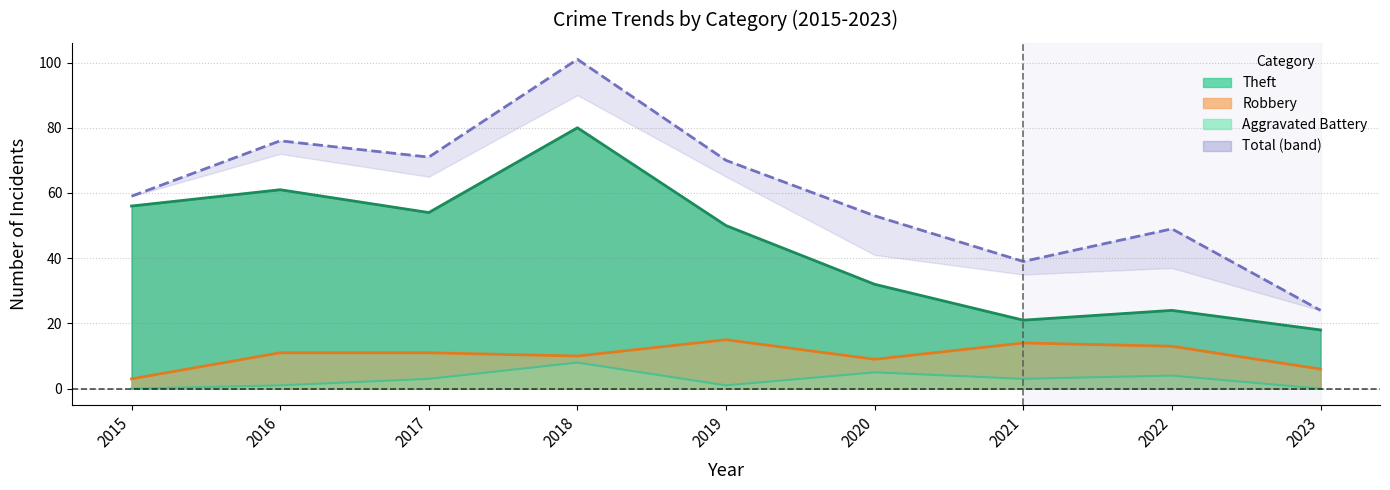

How many interior local valleys does the Total series have?

2